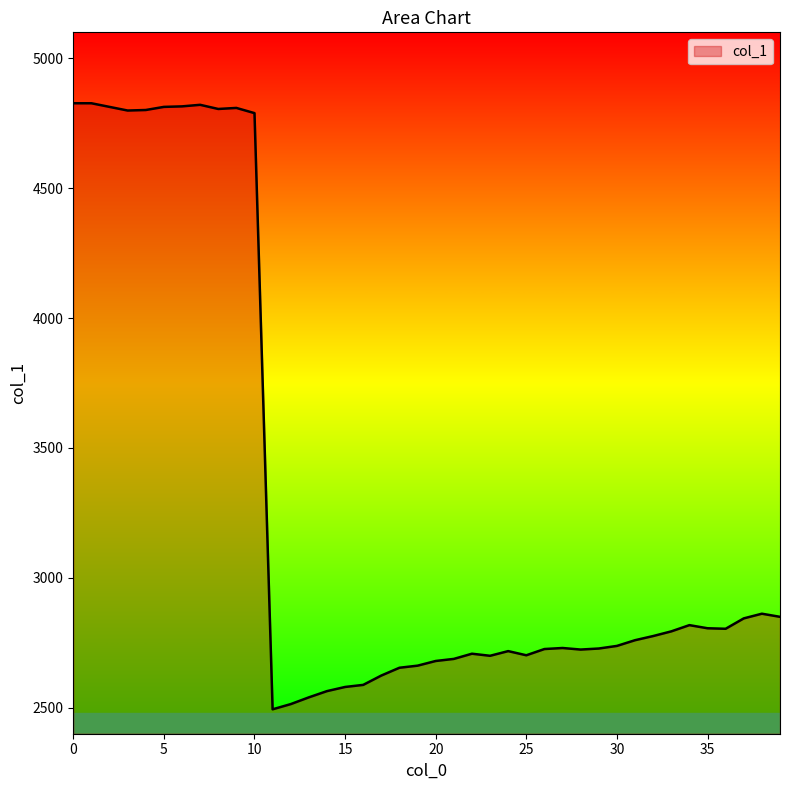

How many lines are shown in the chart?

1